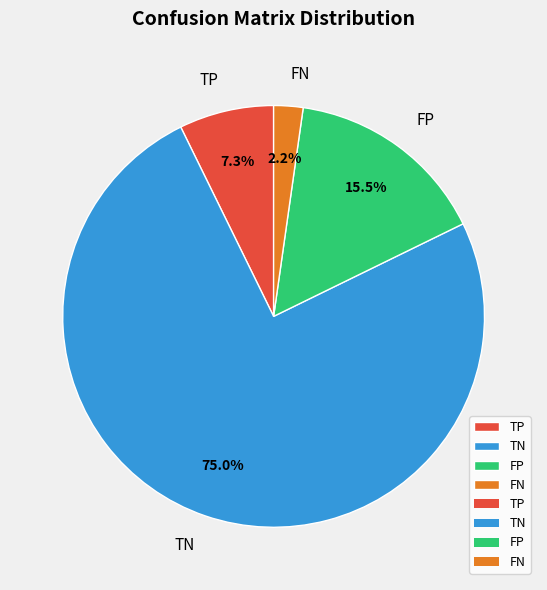

Combined, do TP and TN account for over 50%?

Yes